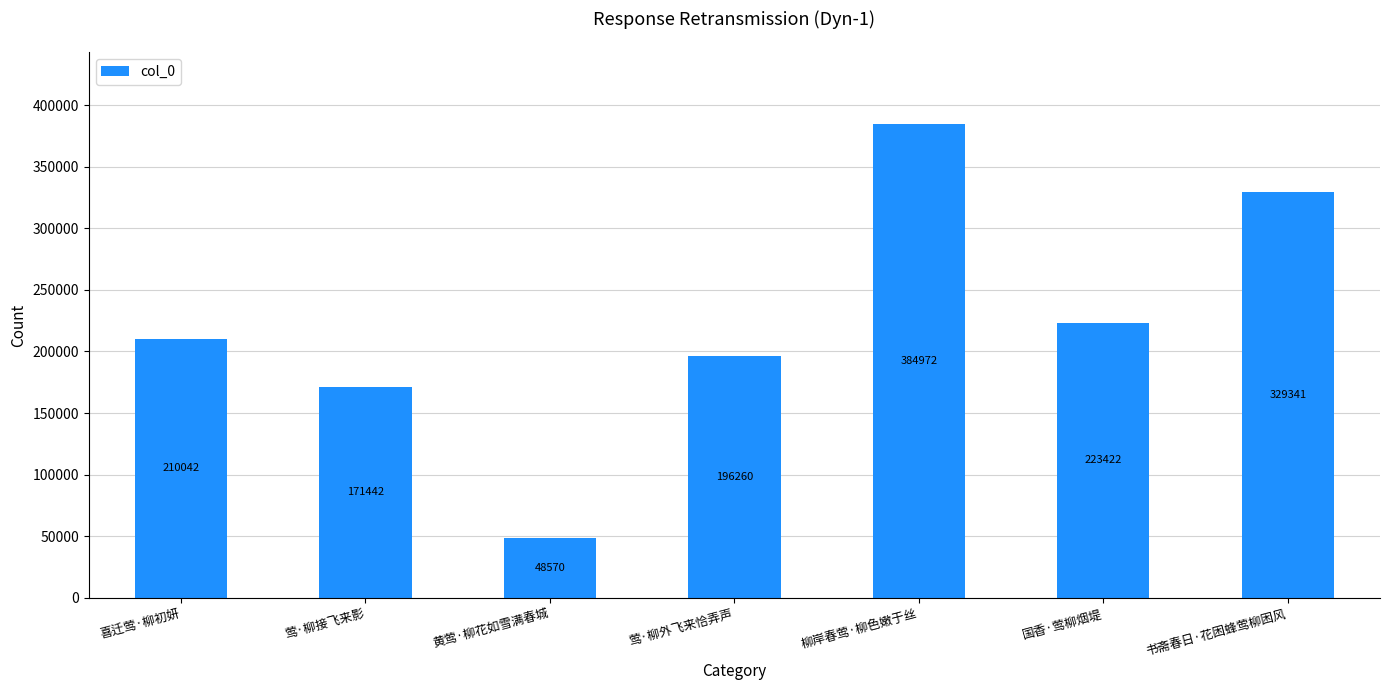

Where is the data nearest to the value 216771?

国香·莺柳烟堤